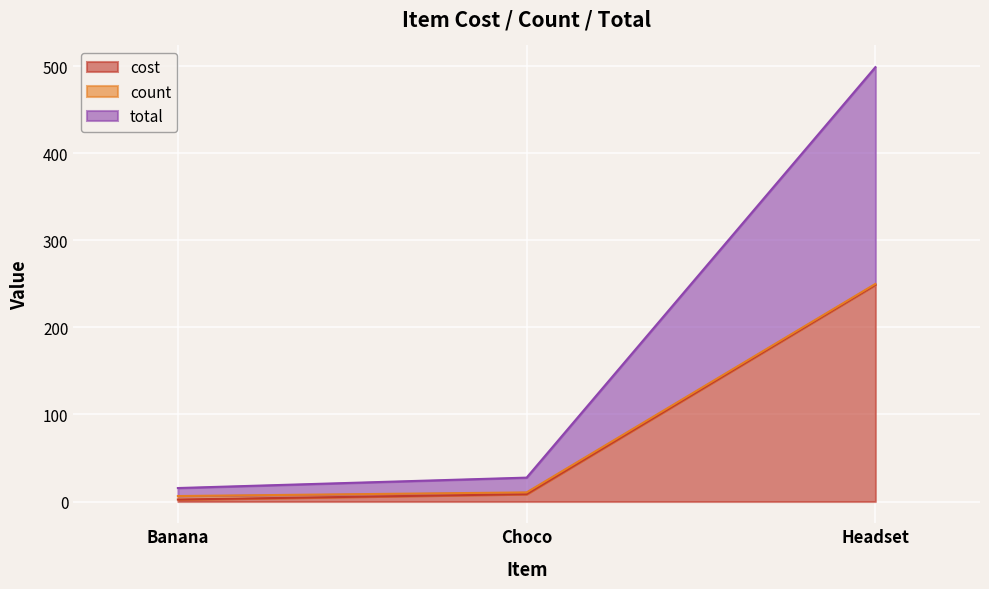

What is the label of the 3rd point from the left?

Headset